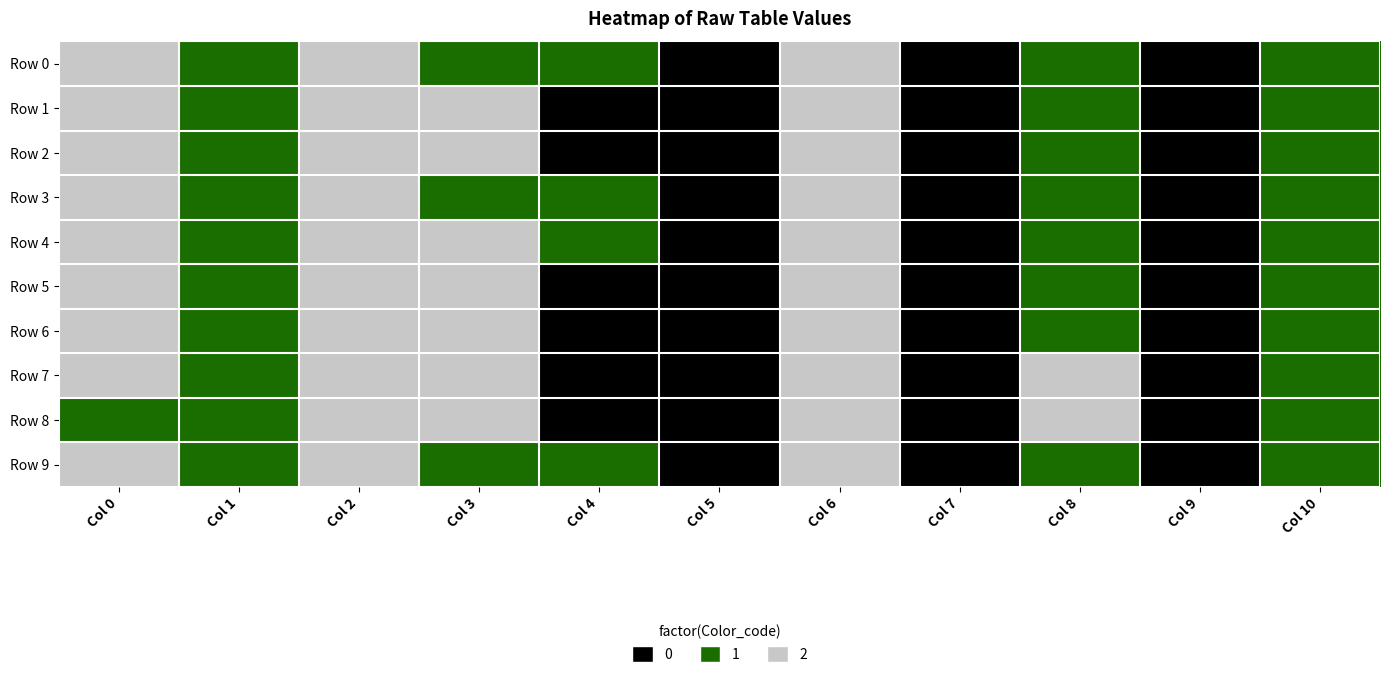

What is the total value across all series at Col 6?

20